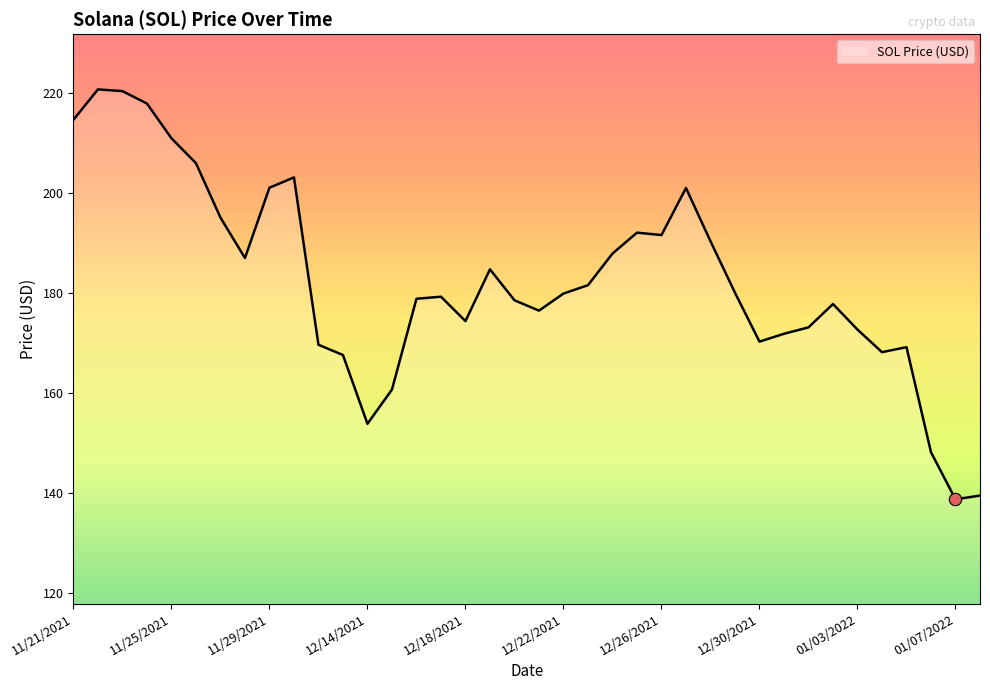

What is the smallest value displayed?

138.8